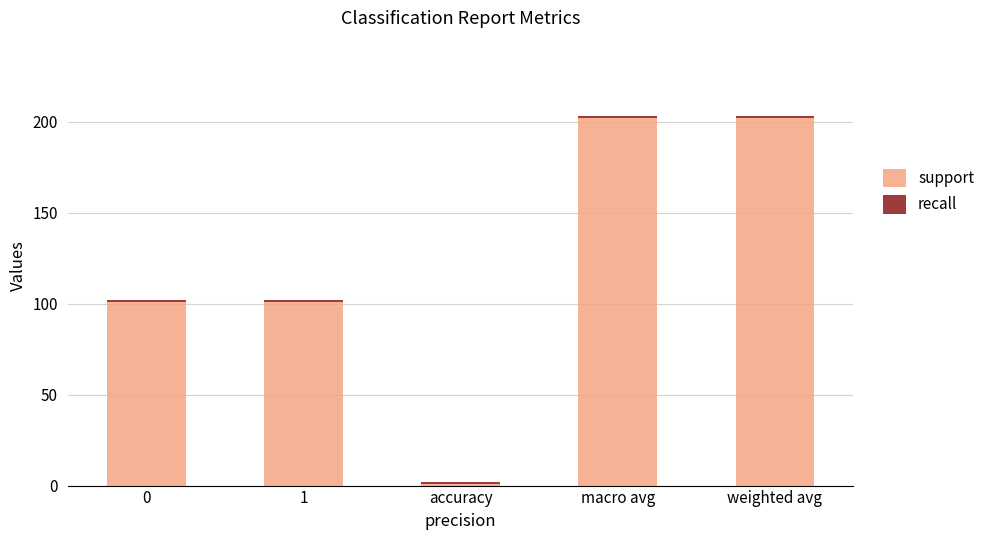

What is the total value across all series at weighted avg?

203